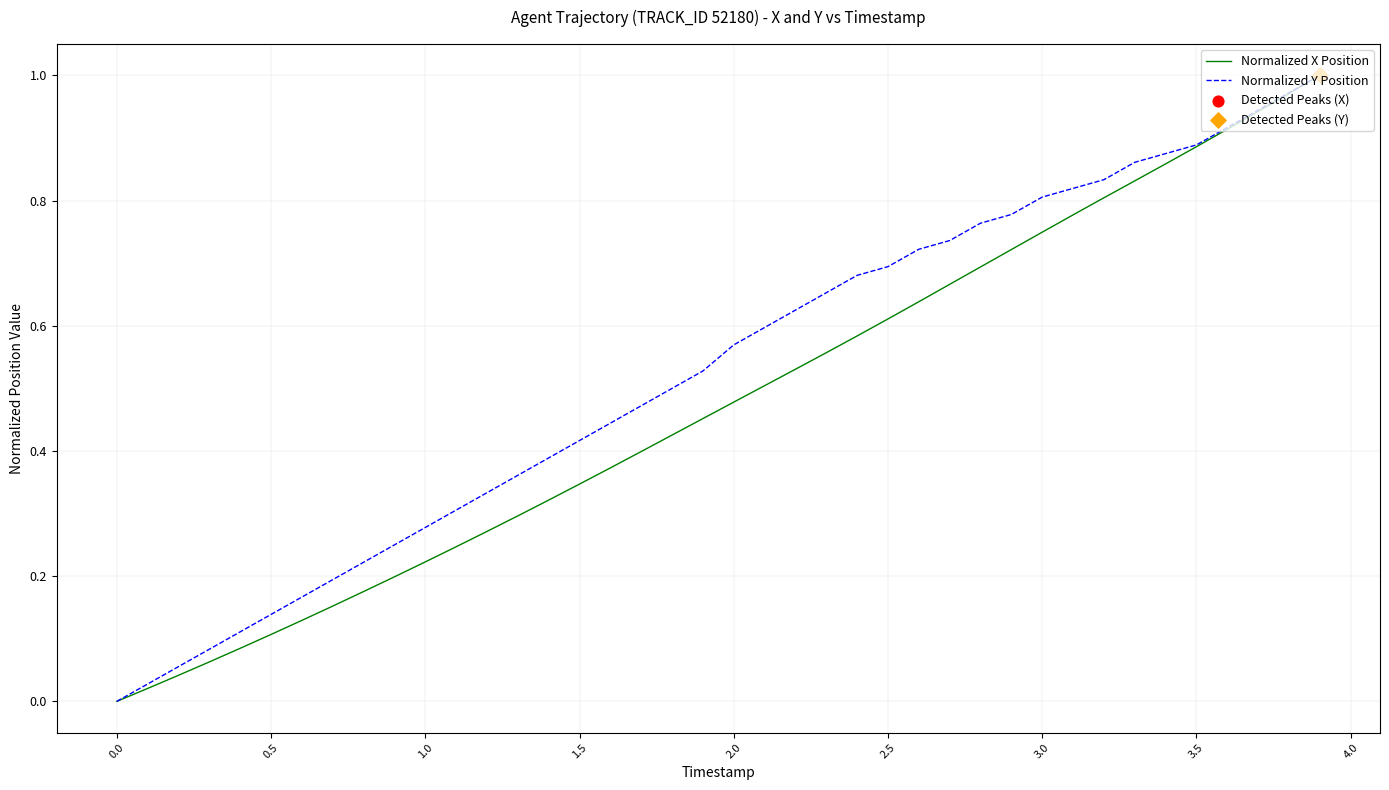

Which series has the largest total across all categories?

Normalized Y Position